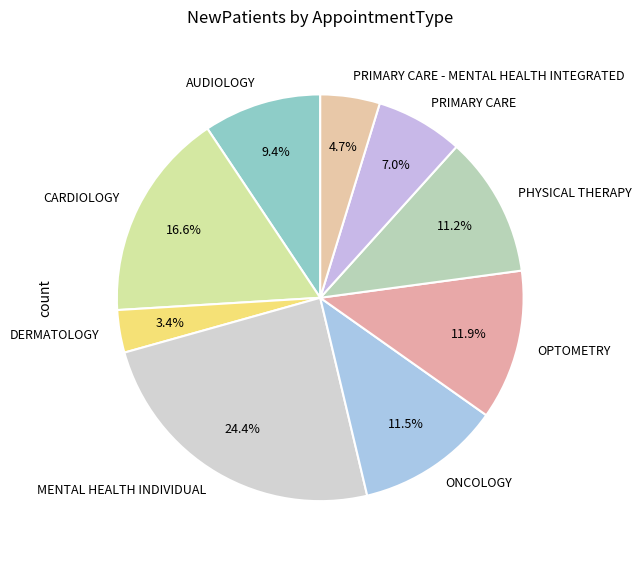

To the nearest percent, what is the combined percentage of AUDIOLOGY and PRIMARY CARE?

16%